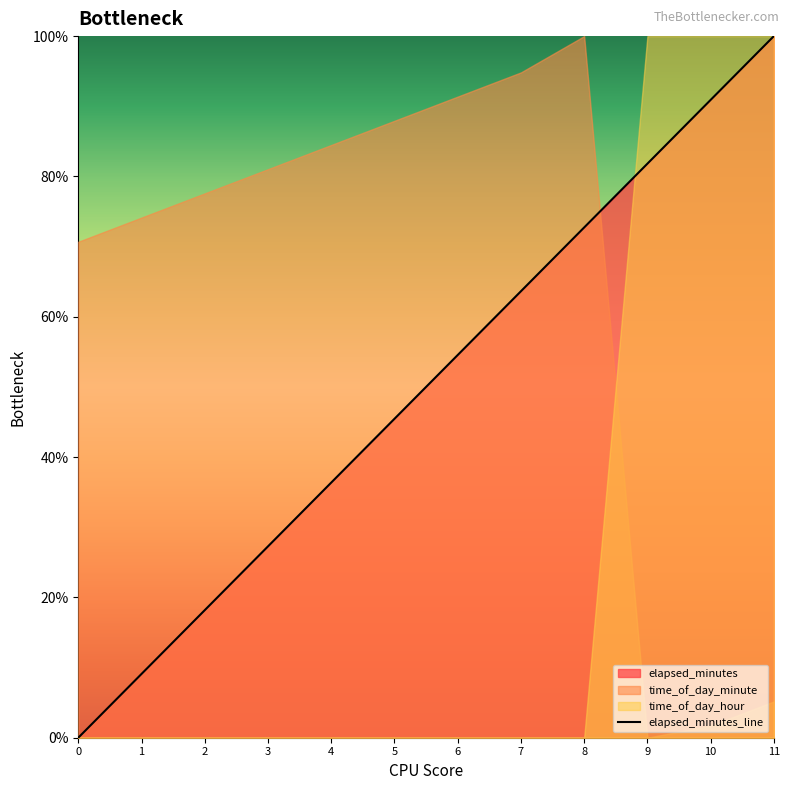

List the labels in order of value, largest first.

11, 10, 9, 8, 7, 6, 5, 4, 3, 2, 1, 0